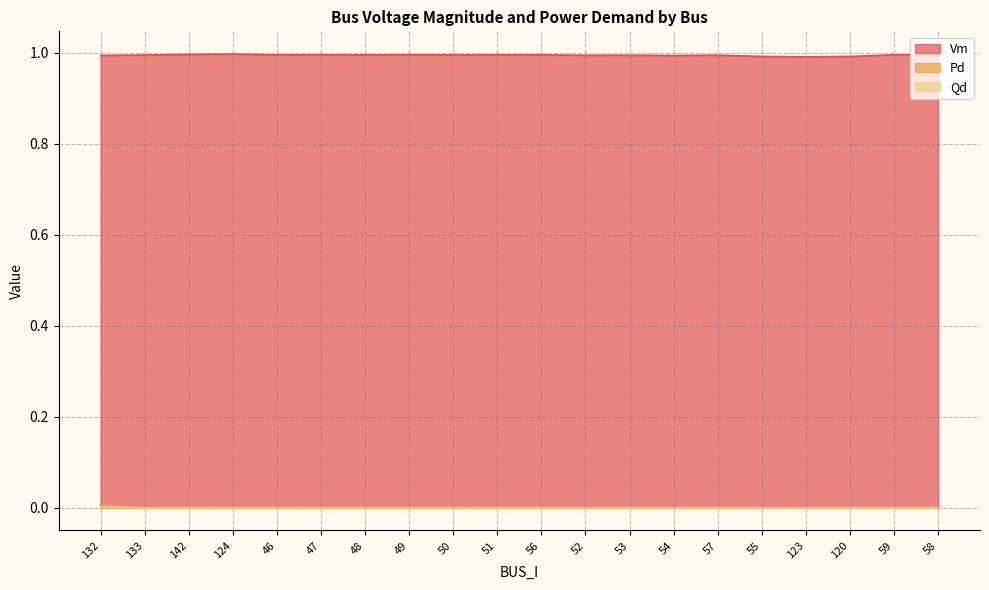

True or false: Vm and Qd intersect in this chart.

False